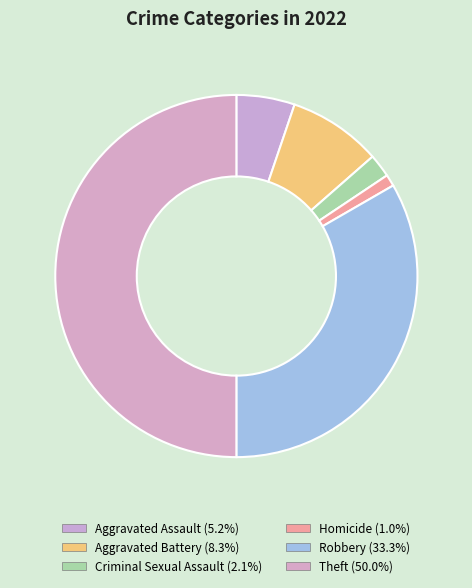

How many slices are in this pie chart?

6